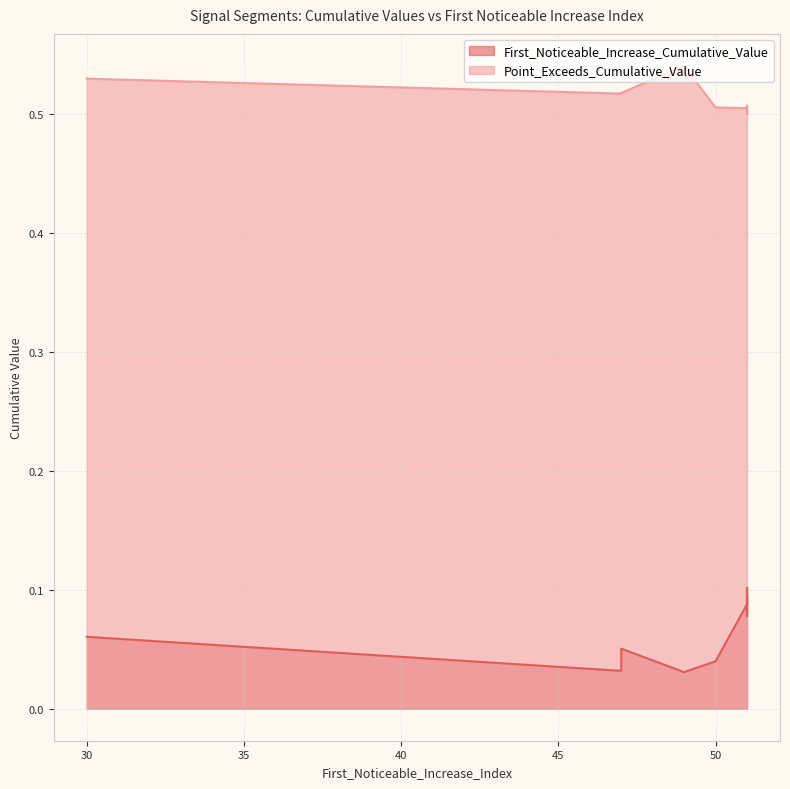

Is it true that Point_Exceeds_Cumulative_Value equals 0.3 at 49?

False